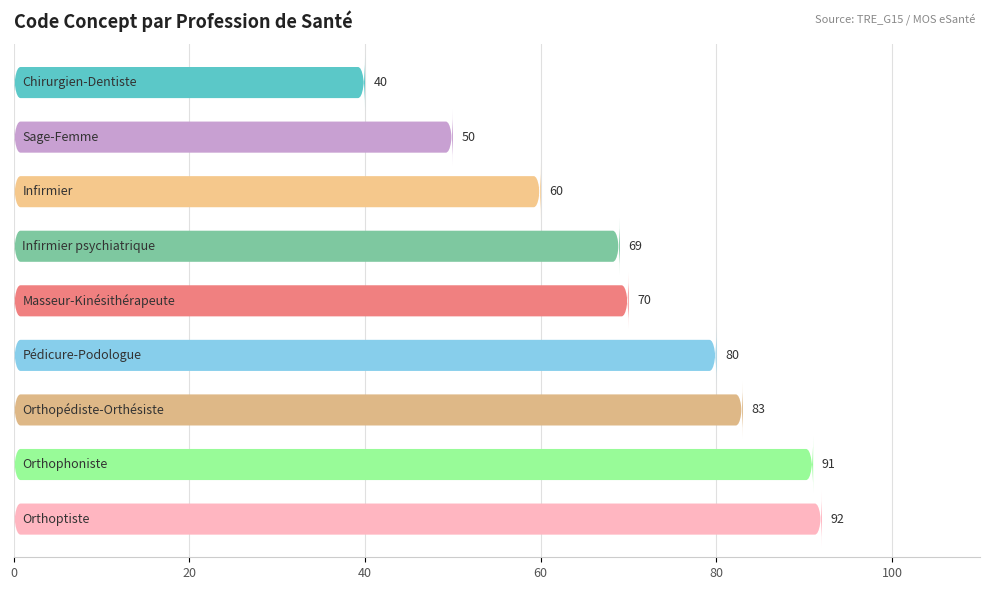

What is the minimum value shown in the chart?

40